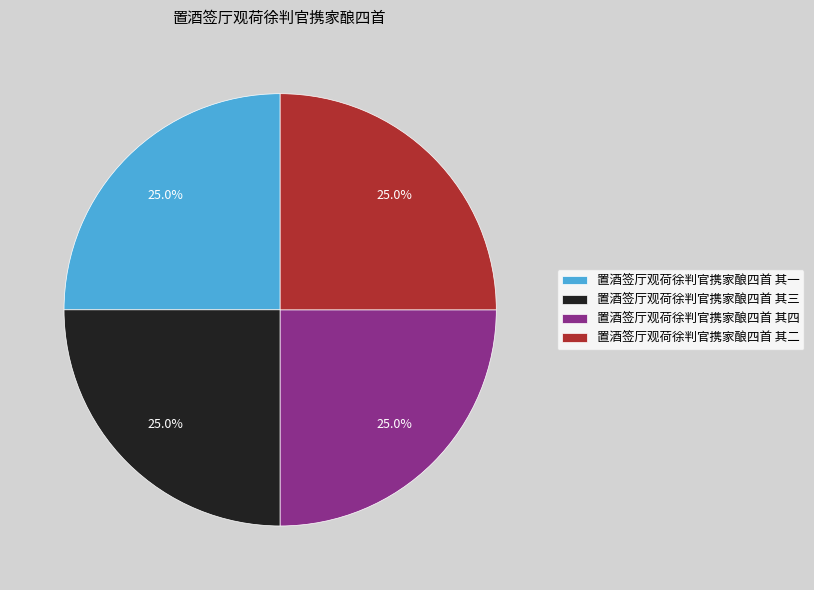

How many slices are in this pie chart?

4